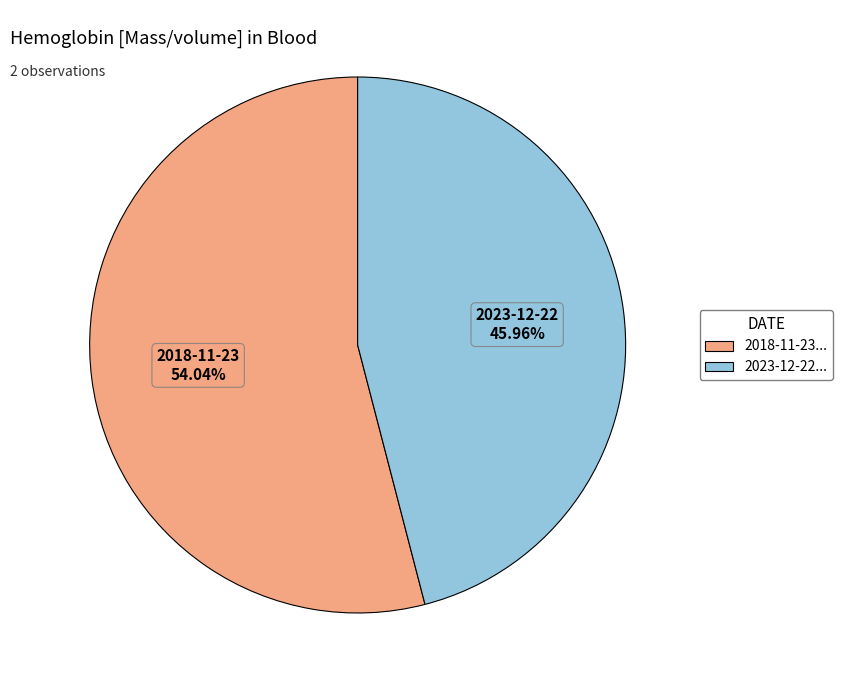

What is the ratio of the value at 2018-11-23... to the value at 2023-12-22...?

1.2